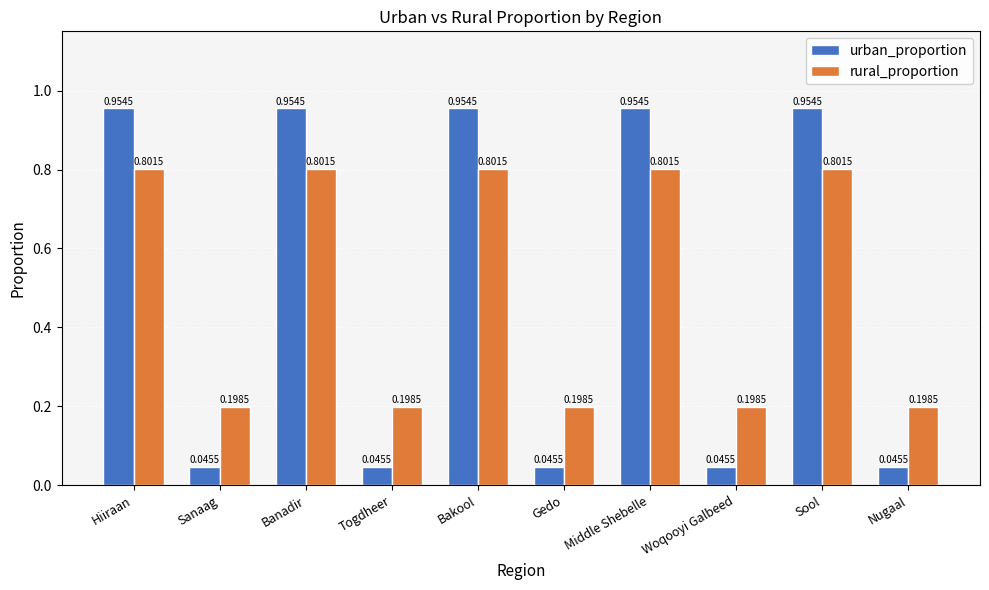

List the series in order of their peak value, lowest first.

rural_proportion, urban_proportion